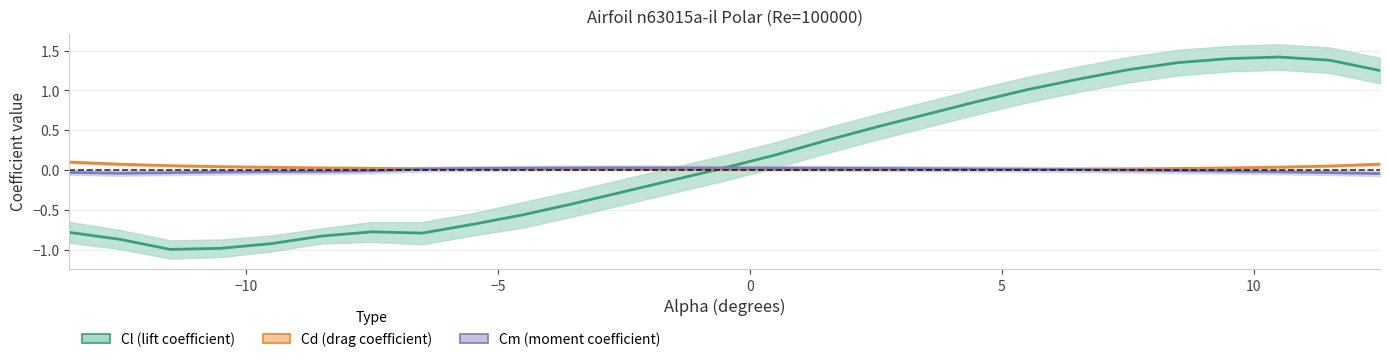

What is the difference between the maximum and second lowest values in the Cd (drag coefficient) series?

0.1